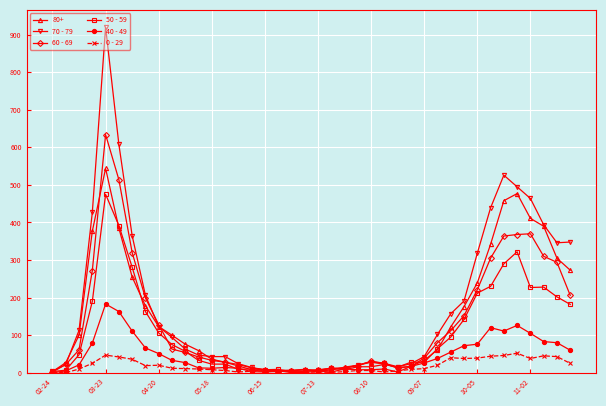

List the series in order of their peak value, lowest first.

0 - 29, 40 - 49, 50 - 59, 80+, 60 - 69, 70 - 79